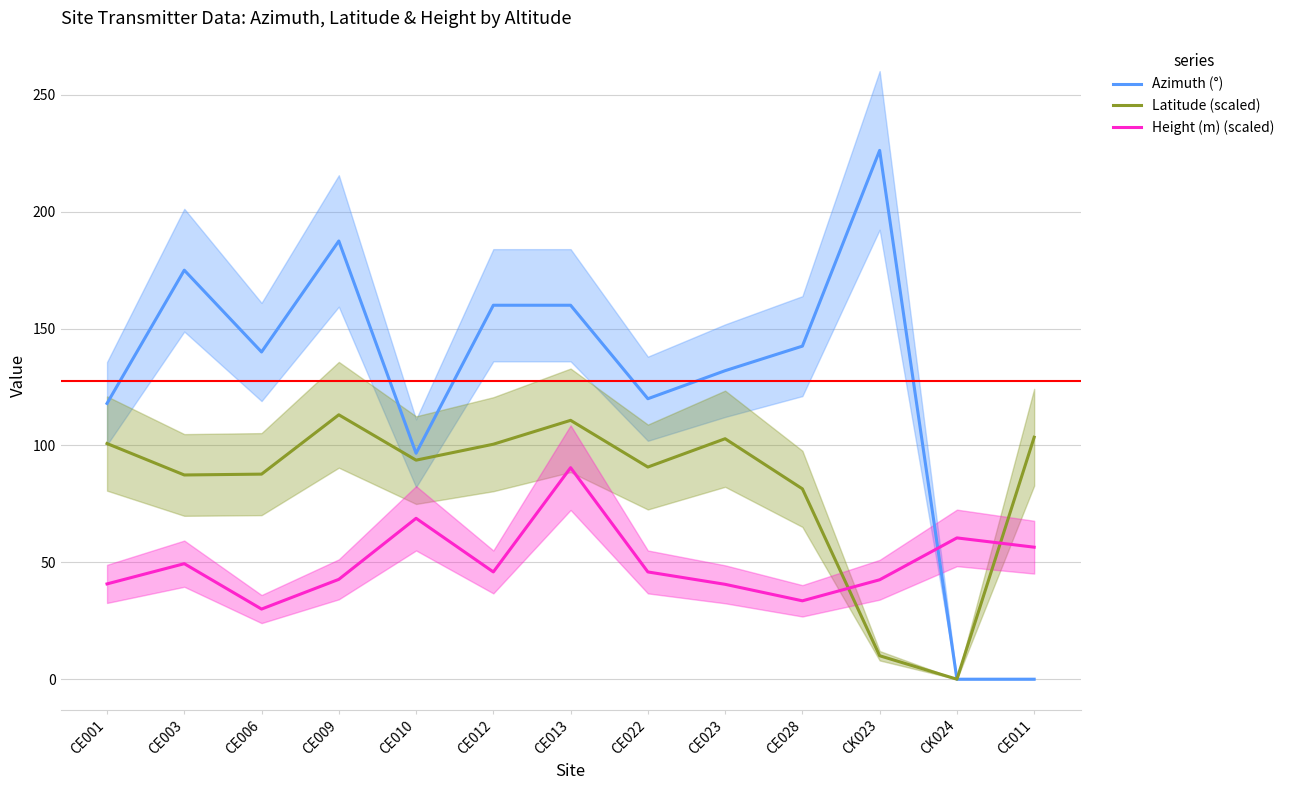

Does the chart have visible grid lines?

Yes